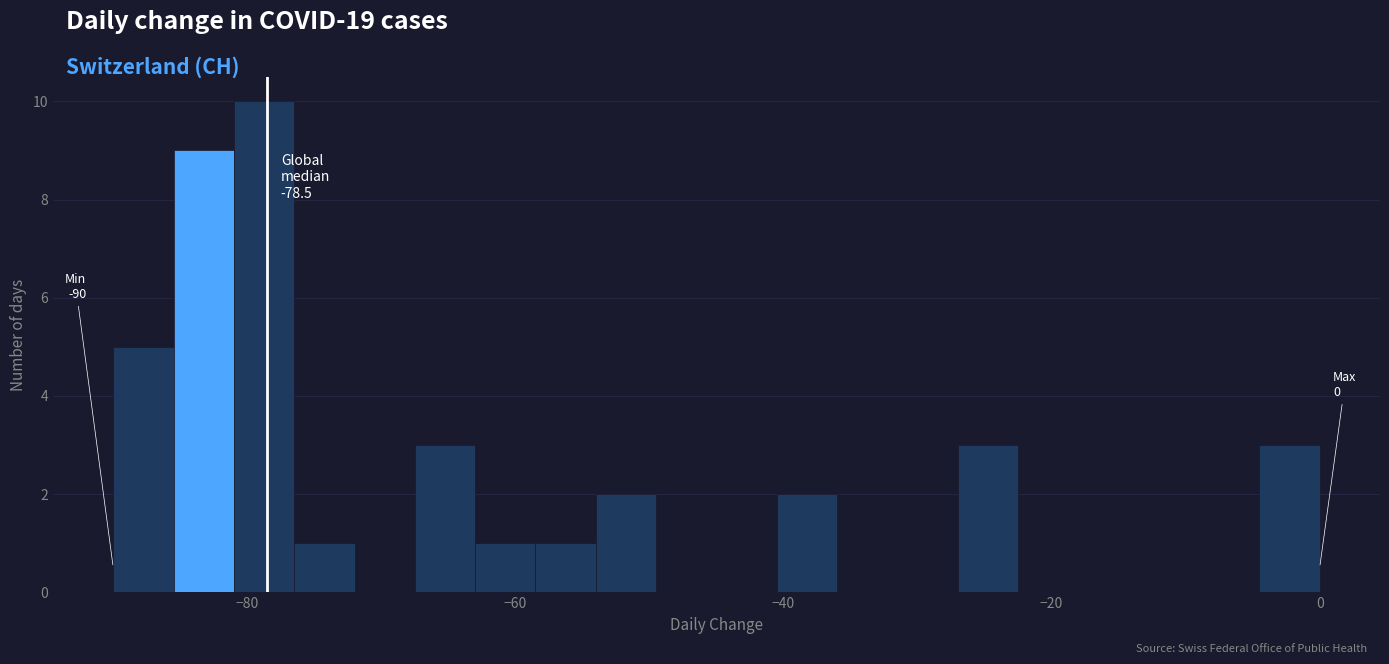

Read against the x-axis, roughly where is the centre of the tallest bar?

-78